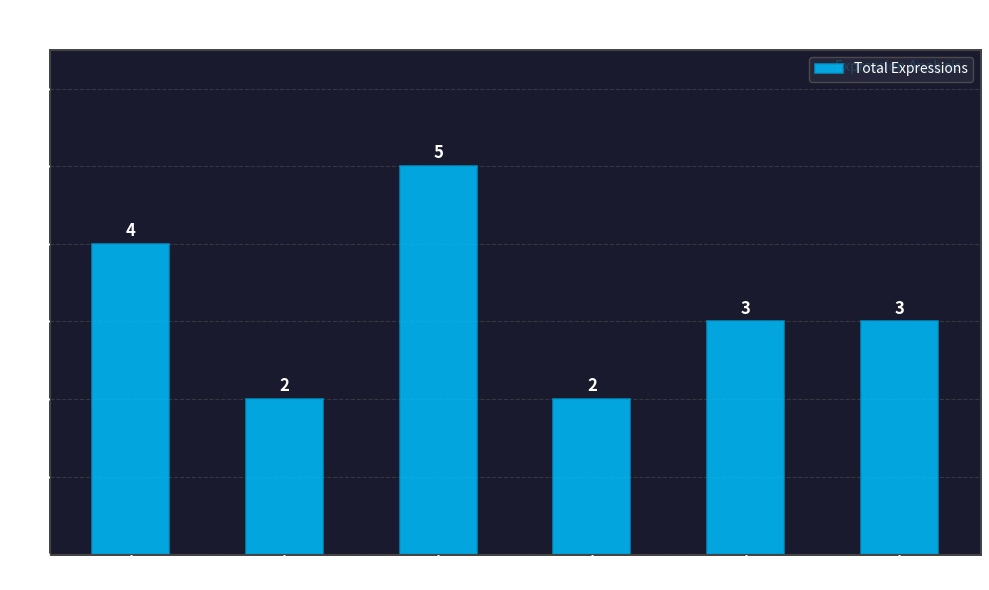

What is the difference between the maximum and minimum values?

3